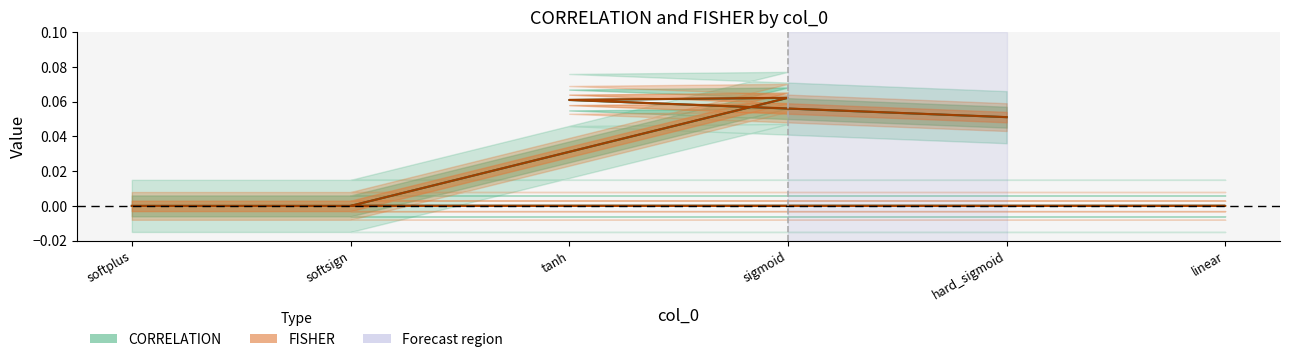

List the series in order of their overall mean, lowest first.

CORRELATION, FISHER